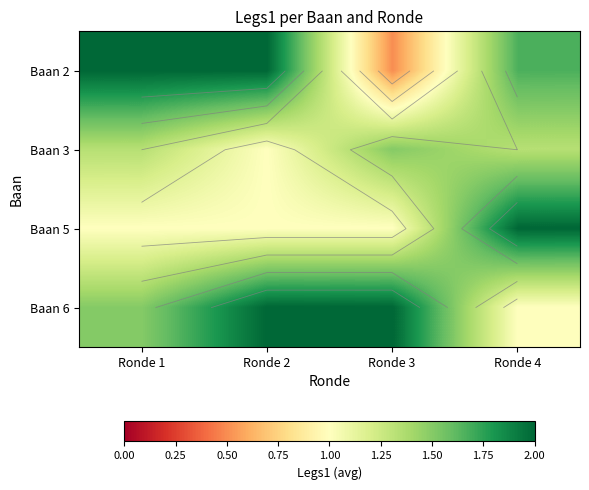

What is the minimum value for Baan 6?

1.0